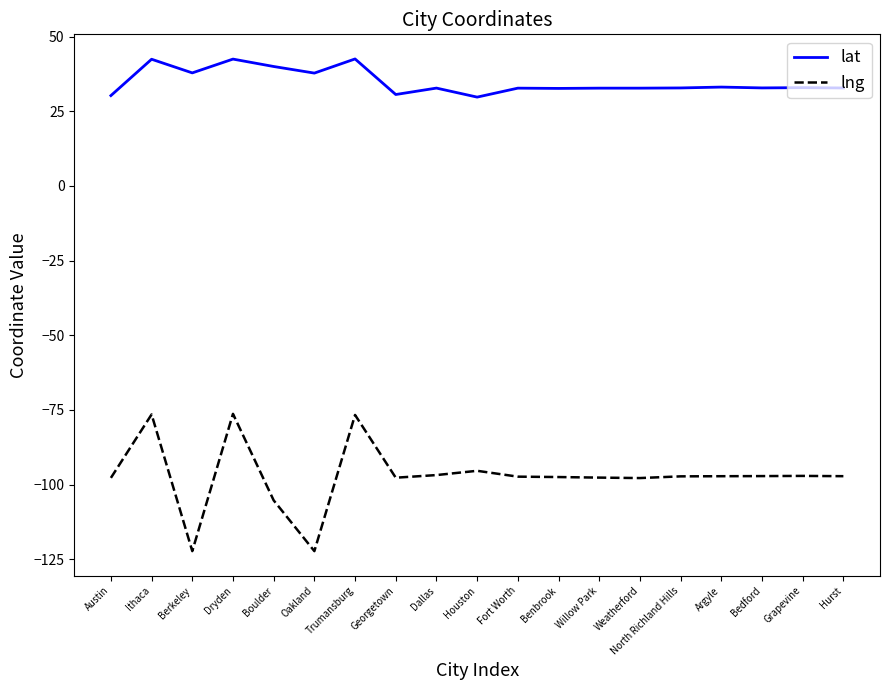

List the series in order of their peak value, highest first.

lat, lng